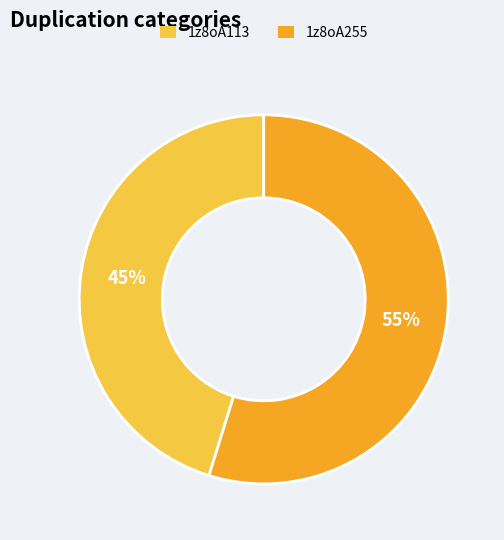

To the nearest percent, what is the combined percentage of 1z8oA255 and 1z8oA113?

100%